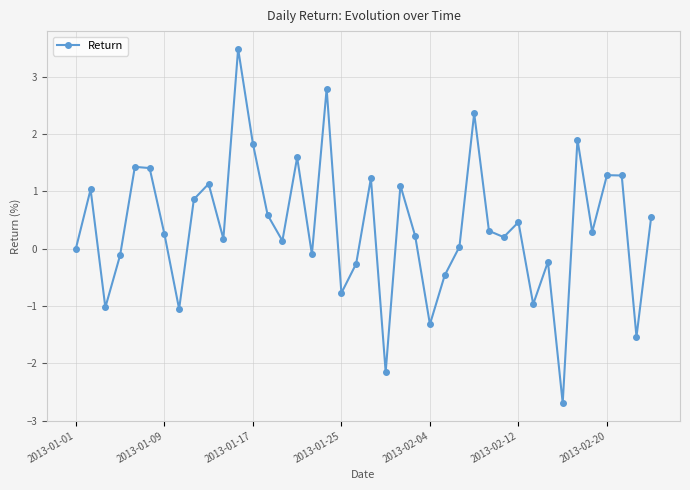

What is the difference between the maximum and second lowest values?

5.6